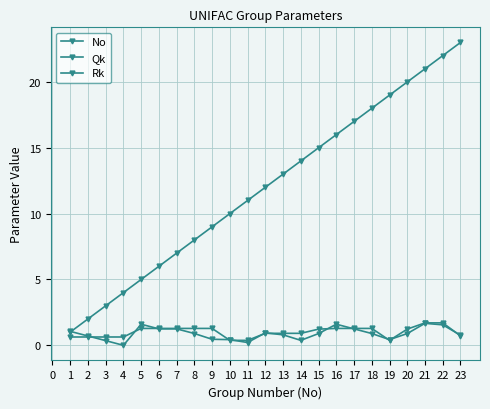

Does the chart have visible grid lines?

Yes